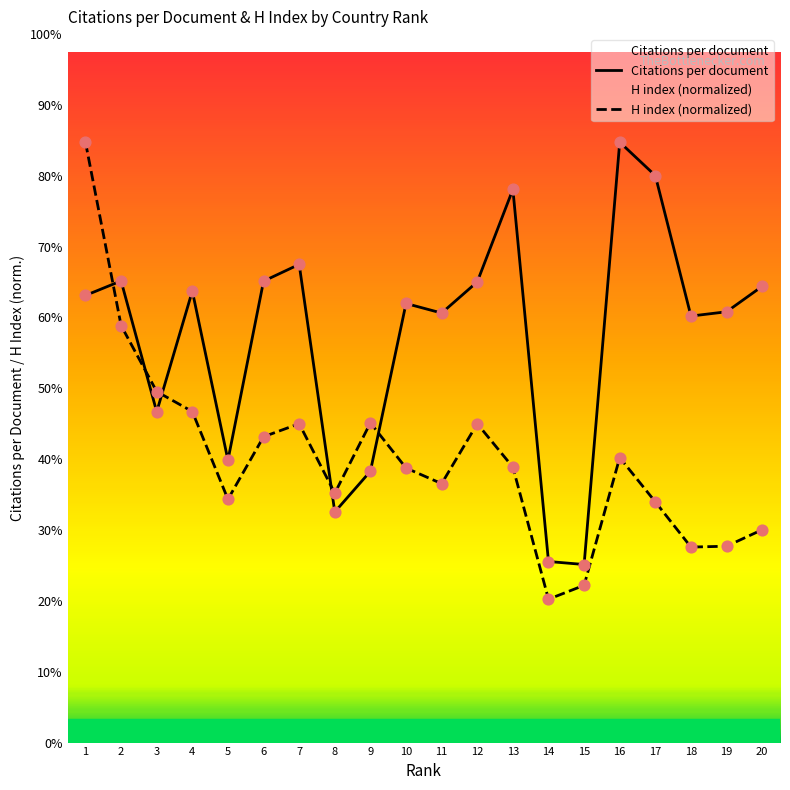

Which series has the largest Y range (max minus min)?

H index (normalized)